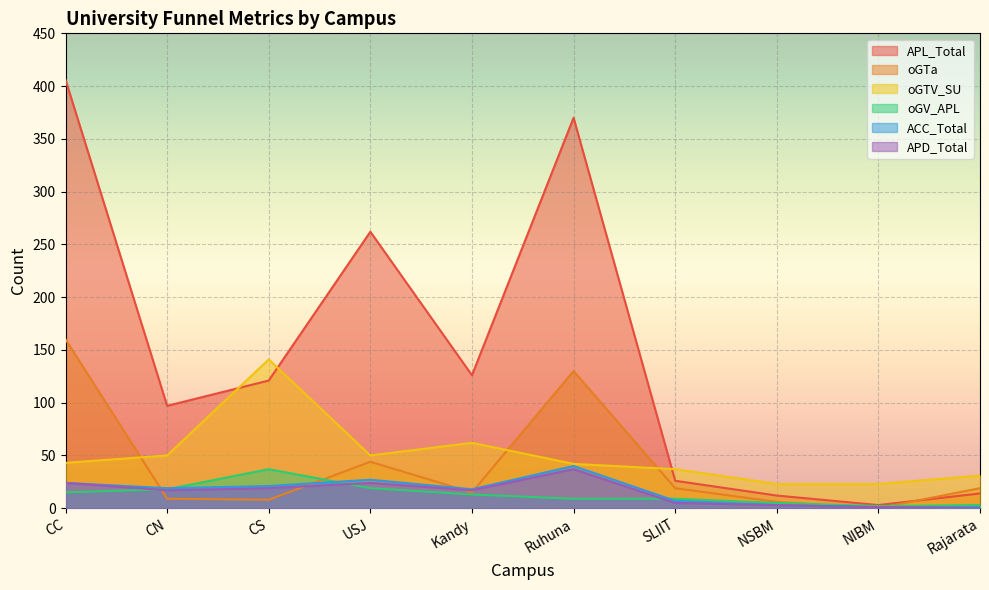

Which category has the highest value across all series?

CC